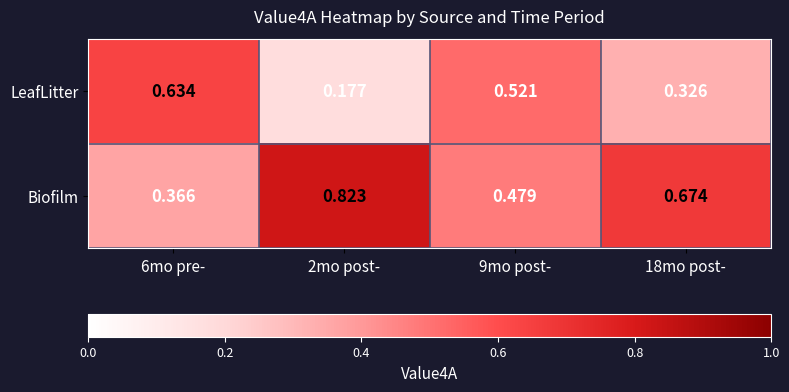

Which series has the largest total across all categories?

Biofilm